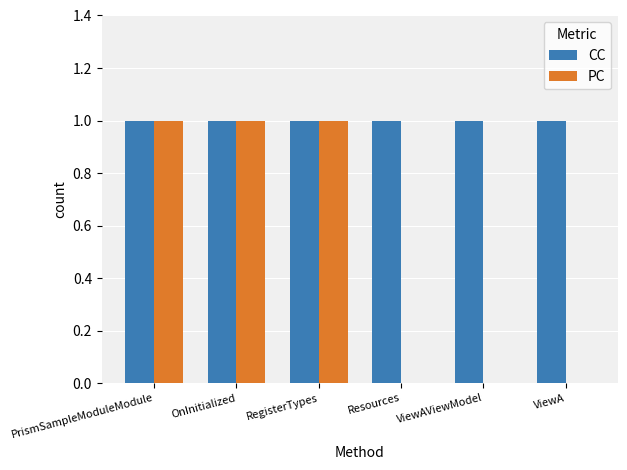

How many groups of bars are there?

6